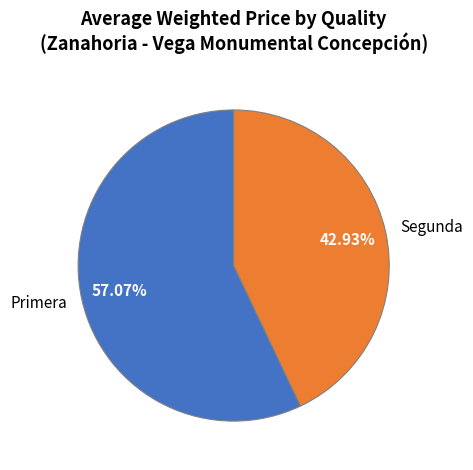

Which category accounts for the majority?

Primera